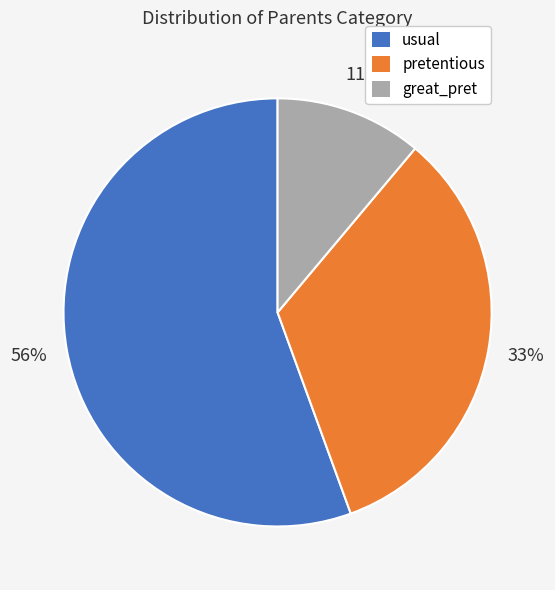

What is the largest slice in the pie chart?

usual